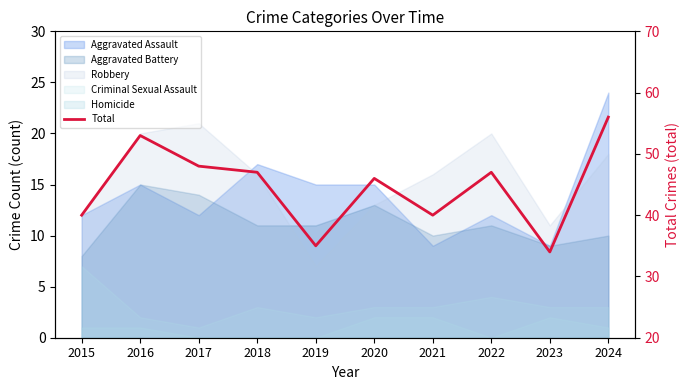

Reading left to right, transcribe all the data shown in this chart.

2015=40	2016=53	2017=48	2018=47	2019=35	2020=46	2021=40	2022=47	2023=34	2024=56